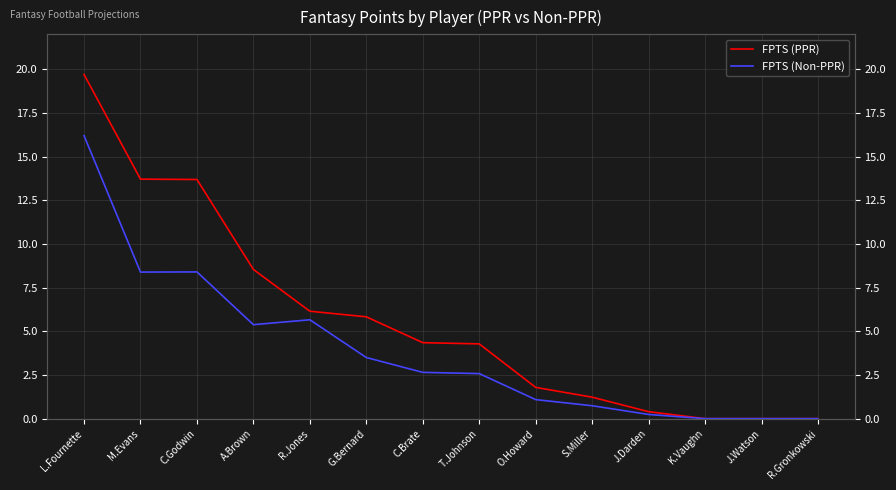

Which category has the lowest value in the FPTS (PPR) series?

K.Vaughn